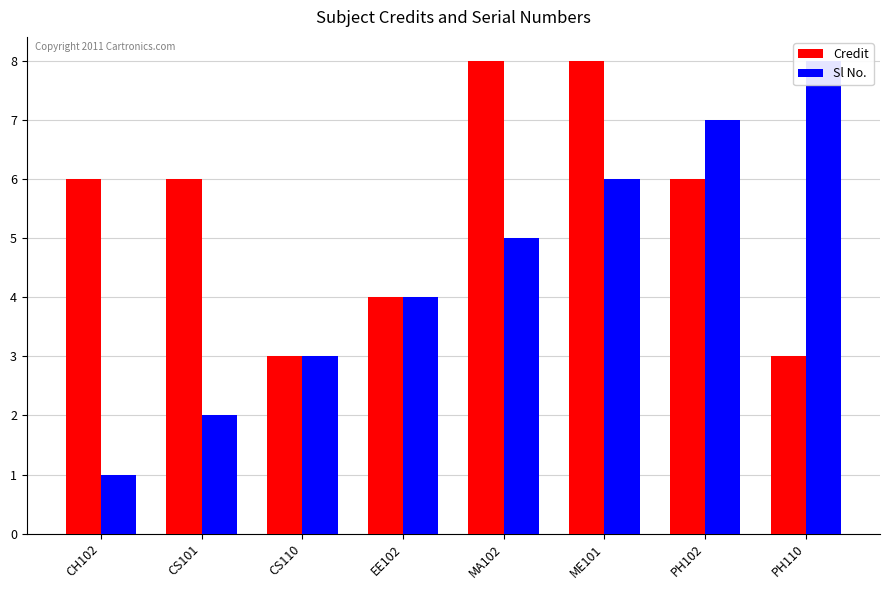

What is the average value of the Sl No. series?

4